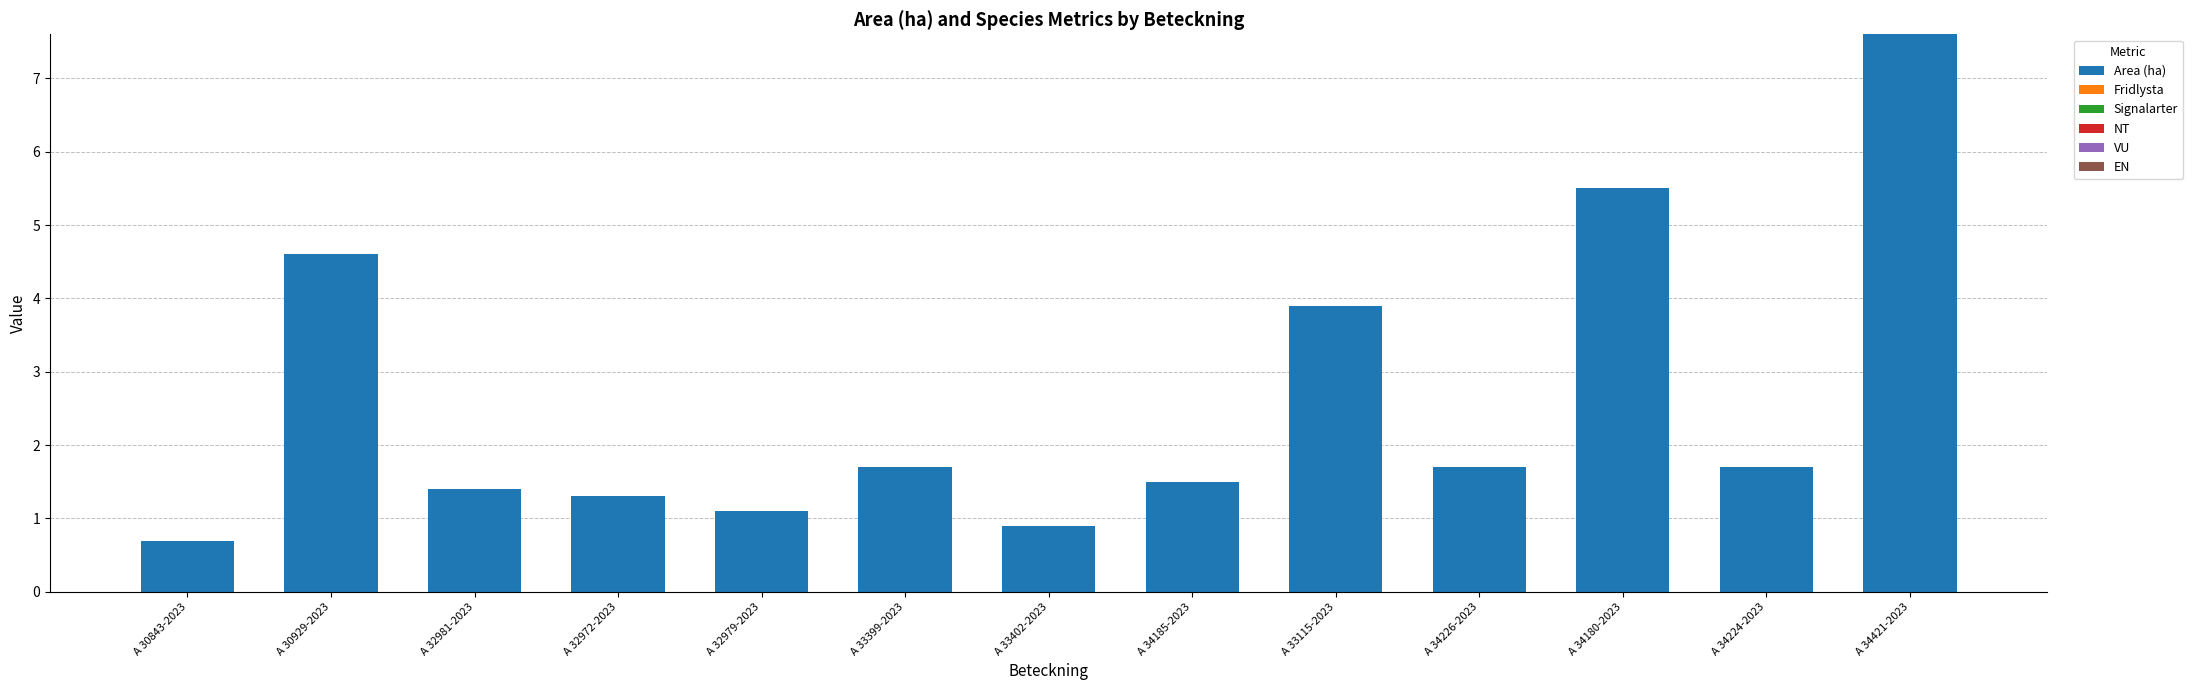

Reading right to left, list all the values displayed in this chart.

7.6	1.7	5.5	1.7	3.9	1.5	0.9	1.7	1.1	1.3	1.4	4.6	0.7